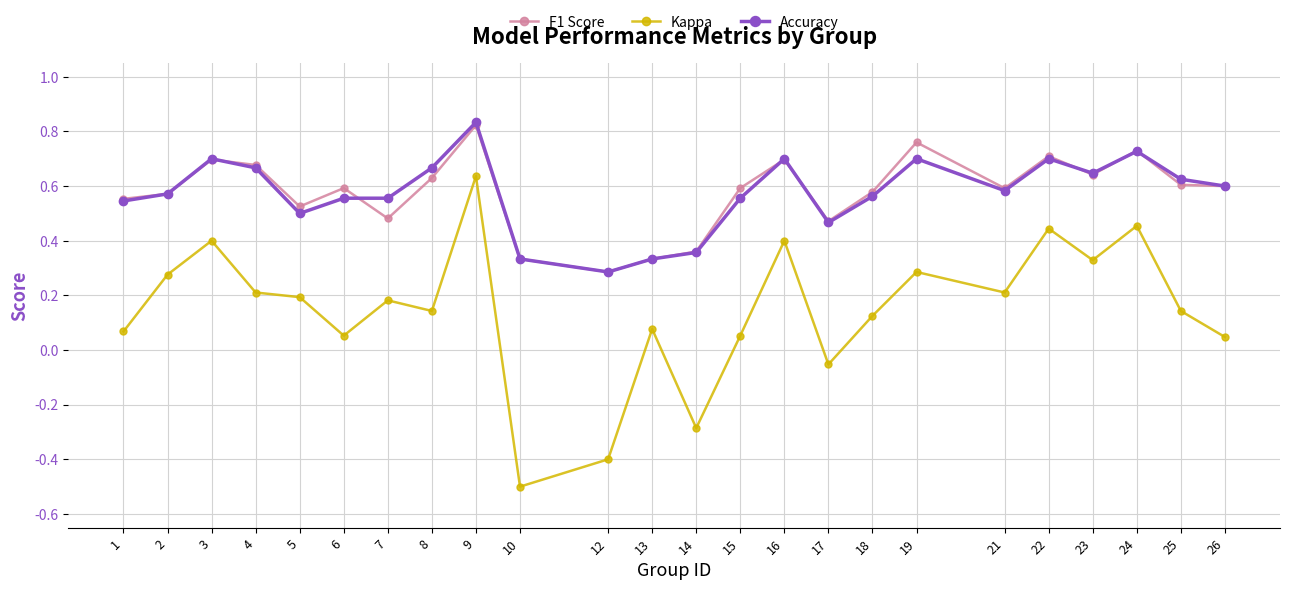

True or false: Kappa has more than 1 interior local peaks.

True